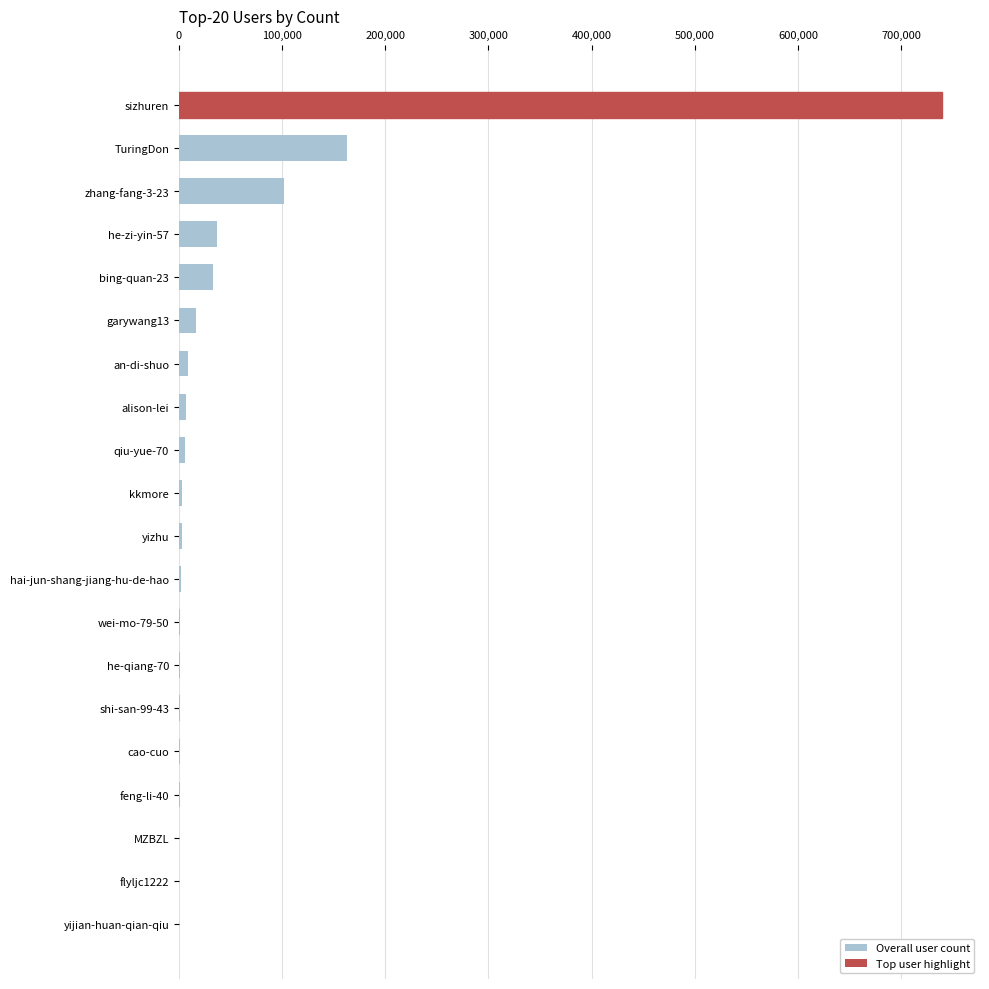

True or false: the data shows 1062017 at sizhuren.

False